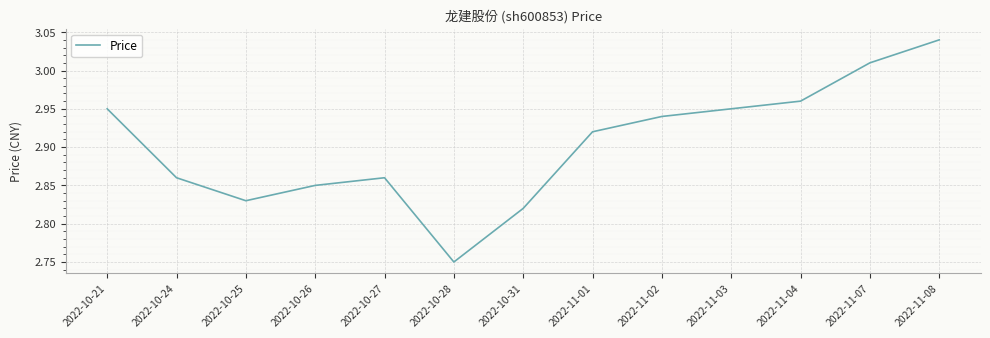

Where is the data nearest to the value 2?

2022-10-28